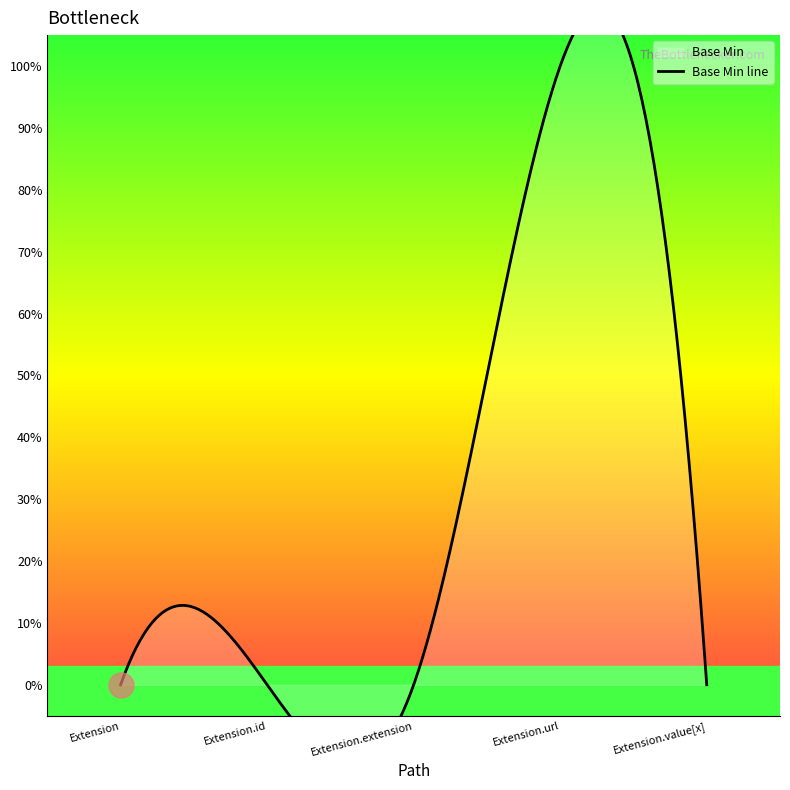

Reading left to right, extract all data points from this chart.

0	0	0	1	0